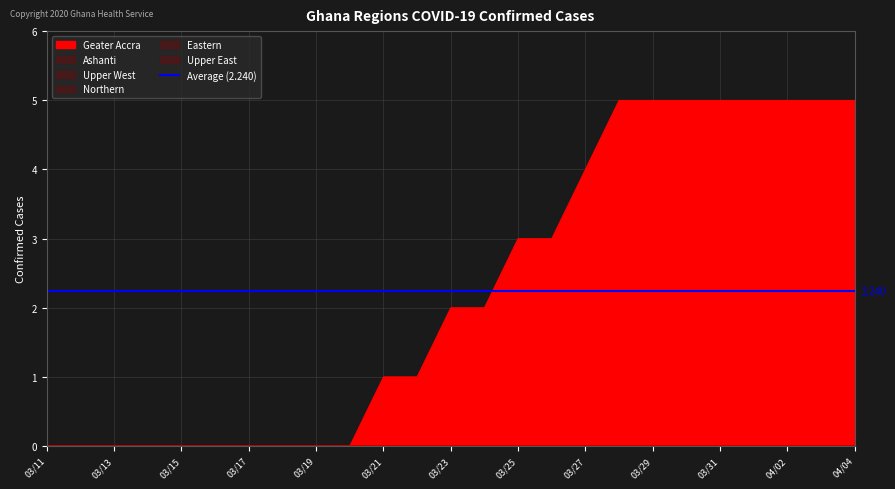

At 03/30, list the series in order from largest to smallest.

Geater Accra, Ashanti, Upper West, Northern, Eastern, Upper East